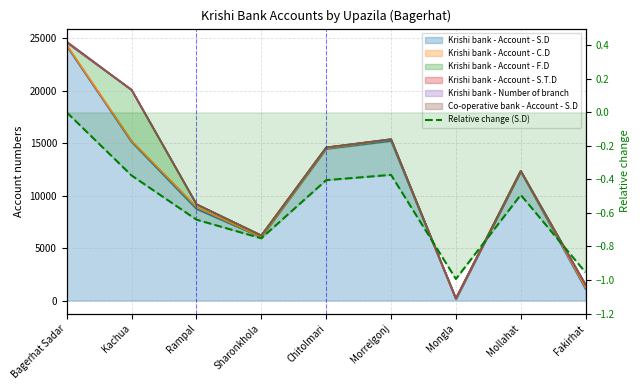

Where is the first local minimum?

Sharonkhola